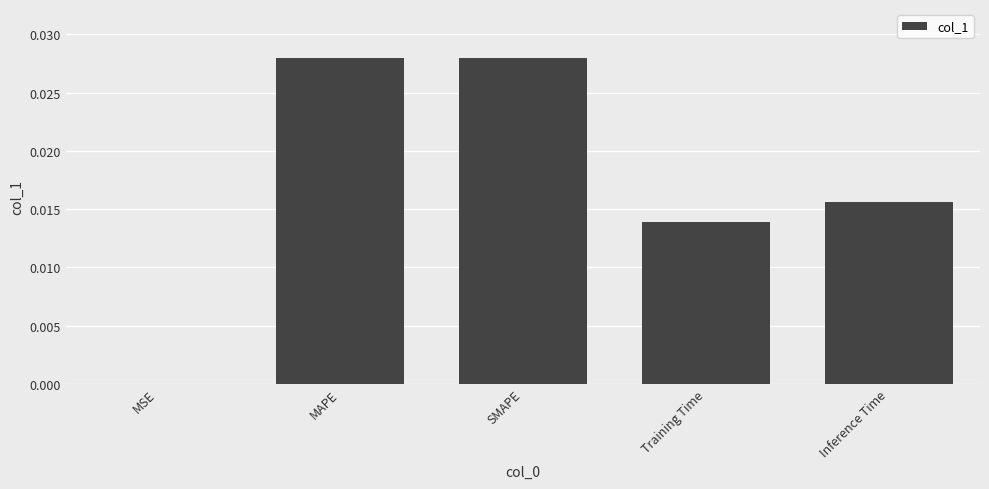

Is it true that the value at Training Time is 0.0?

True